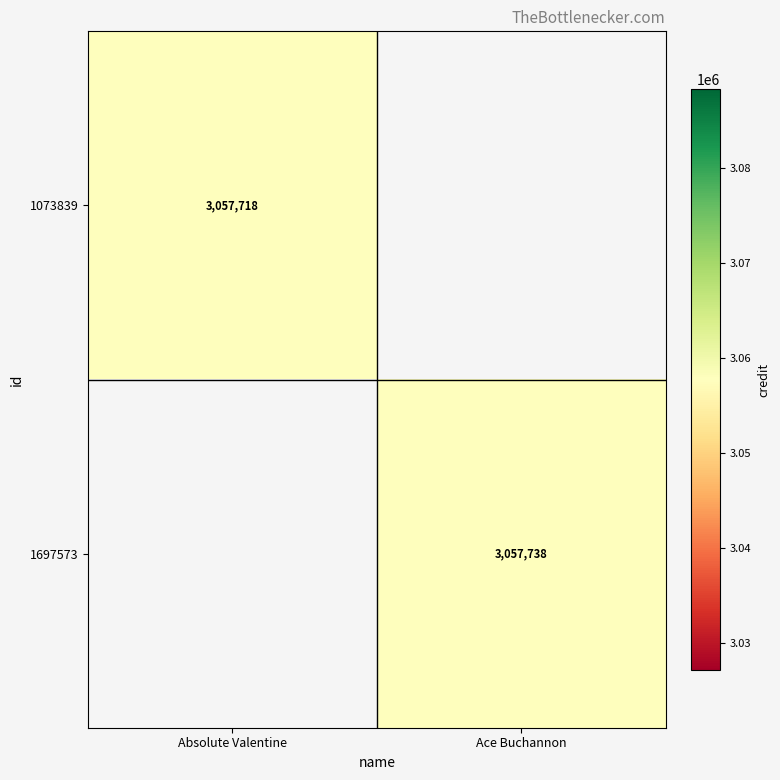

The value of 1697573 at Ace Buchannon is 3057738. True or false?

True